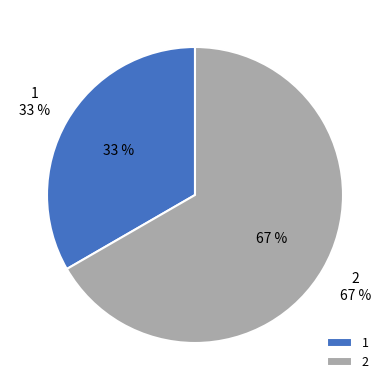

How many segments does this pie chart have?

2